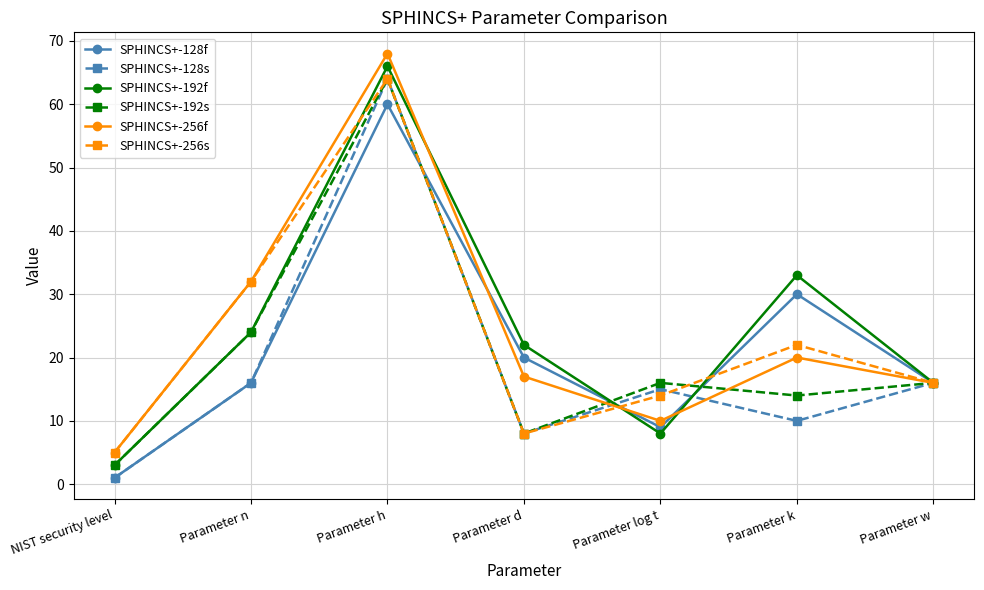

Reading left to right, what are all the values shown in this chart?

SPHINCS+-128f: 1	16	60	20	9	30	16
SPHINCS+-128s: 1	16	64	8	15	10	16
SPHINCS+-192f: 3	24	66	22	8	33	16
SPHINCS+-192s: 3	24	64	8	16	14	16
SPHINCS+-256f: 5	32	68	17	10	20	16
SPHINCS+-256s: 5	32	64	8	14	22	16